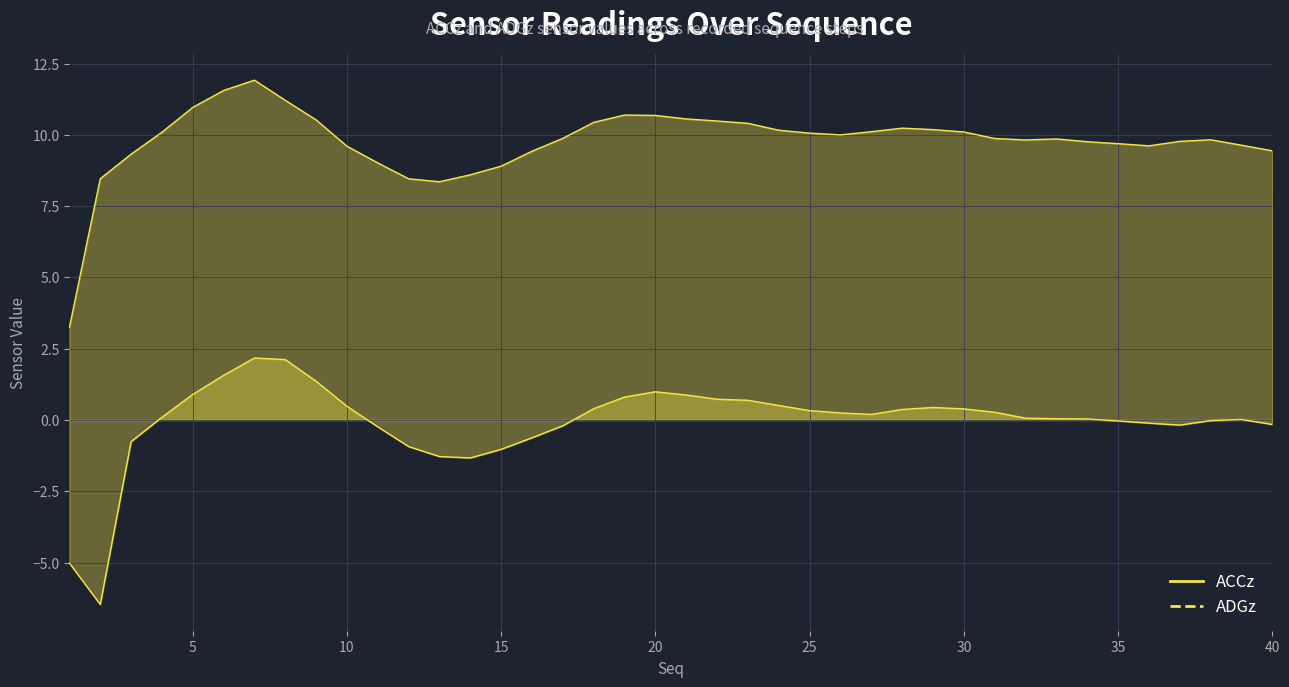

Is the value of ADGz at 16 greater than the value of ACCz at 26?

Yes